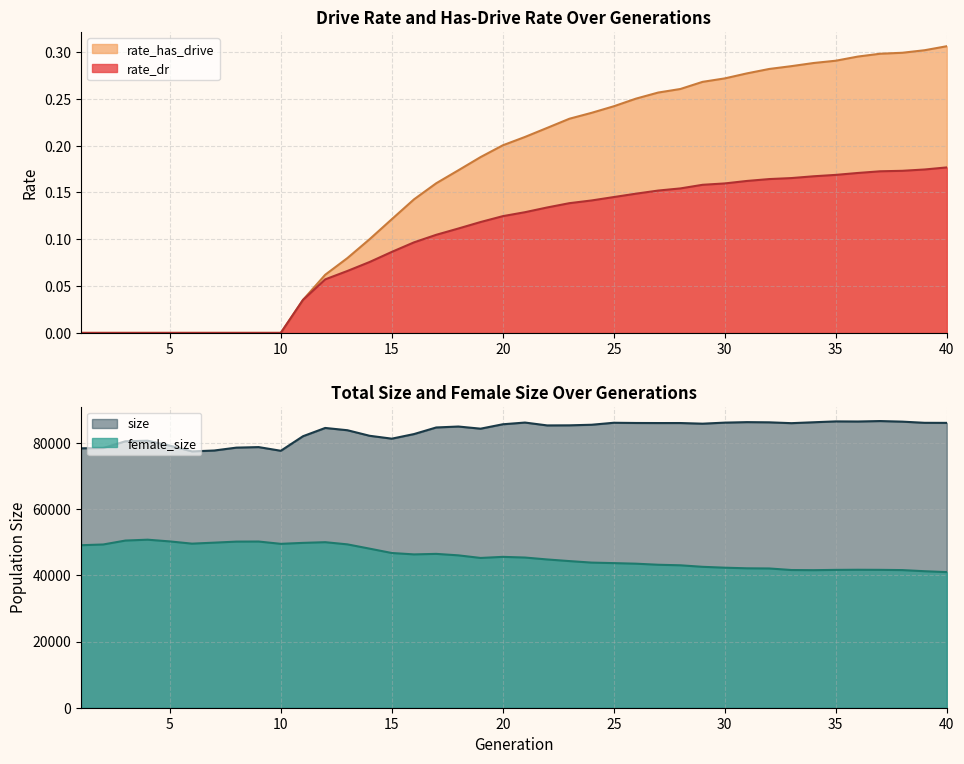

True or false: female_size and size cross at least once.

False